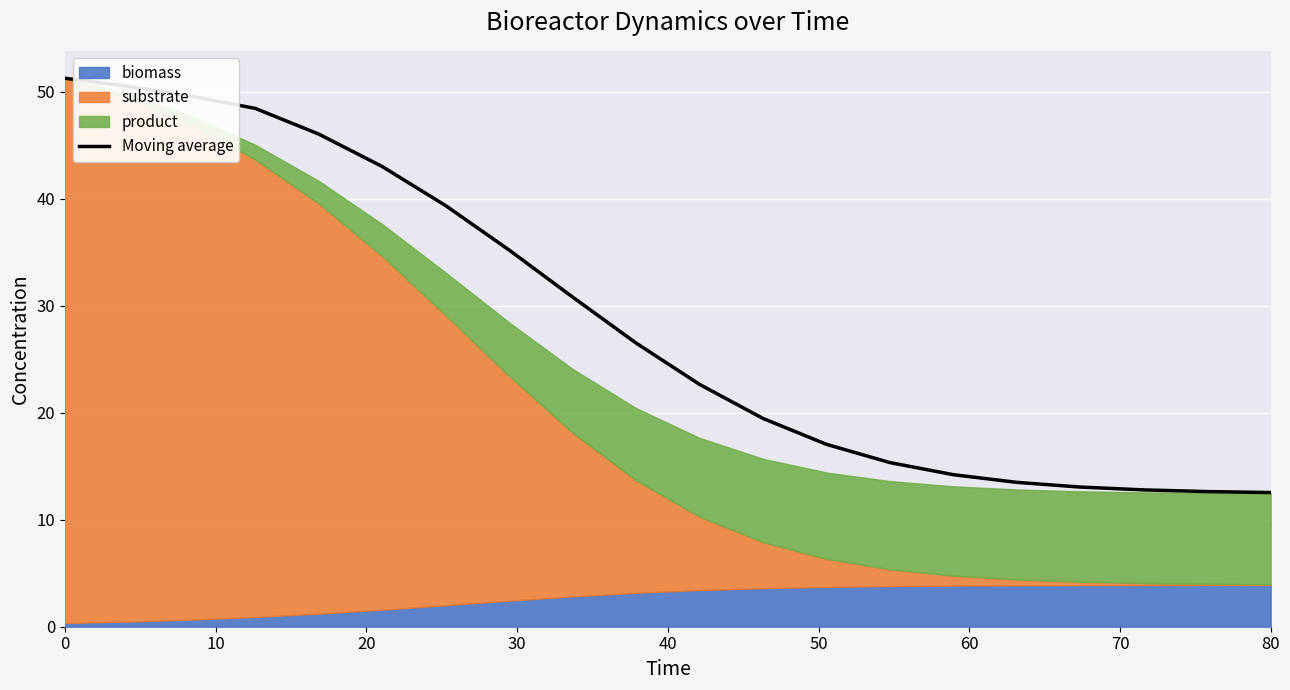

Is it true that Moving average equals 26.8 at 0?

False